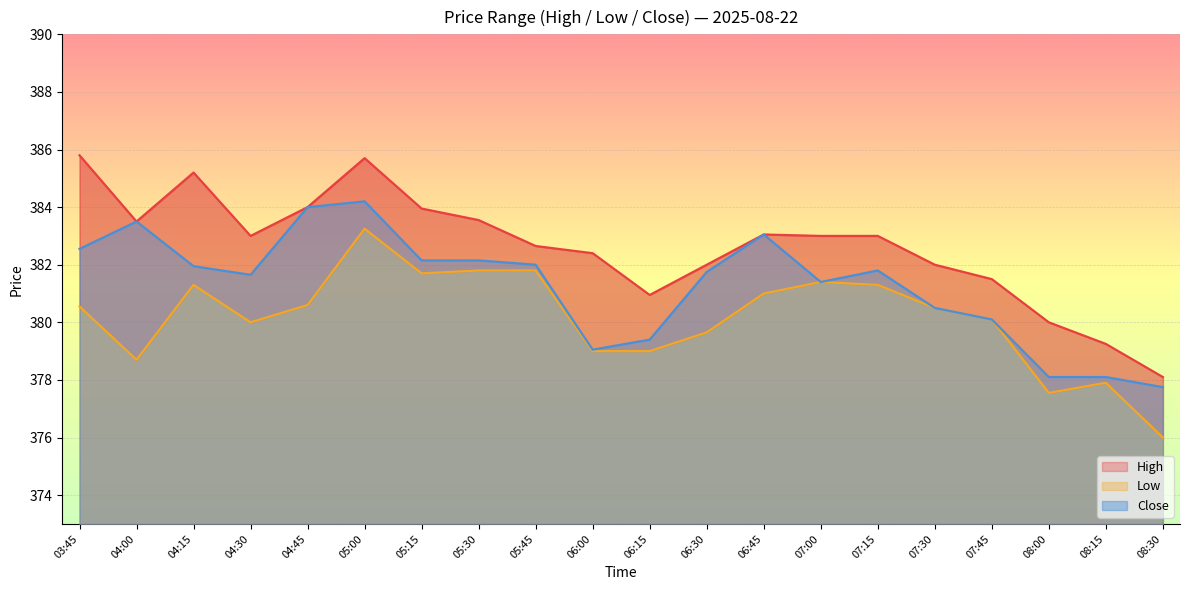

What is the smallest value displayed?

376.0